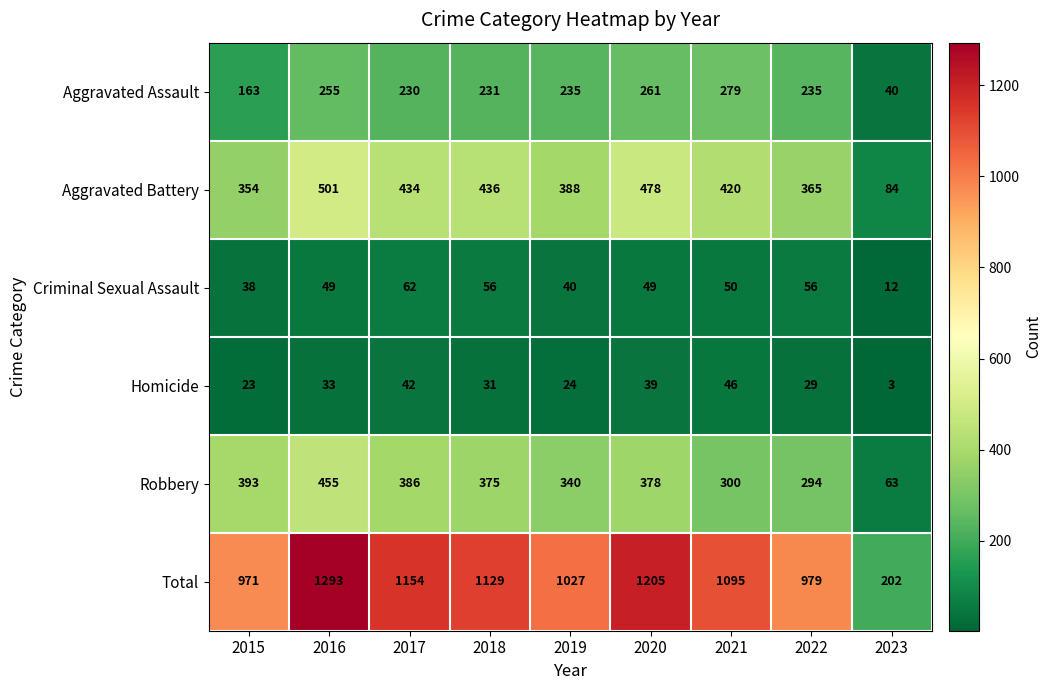

Rank the series at 2016 from highest to lowest value.

Total, Aggravated Battery, Robbery, Aggravated Assault, Criminal Sexual Assault, Homicide